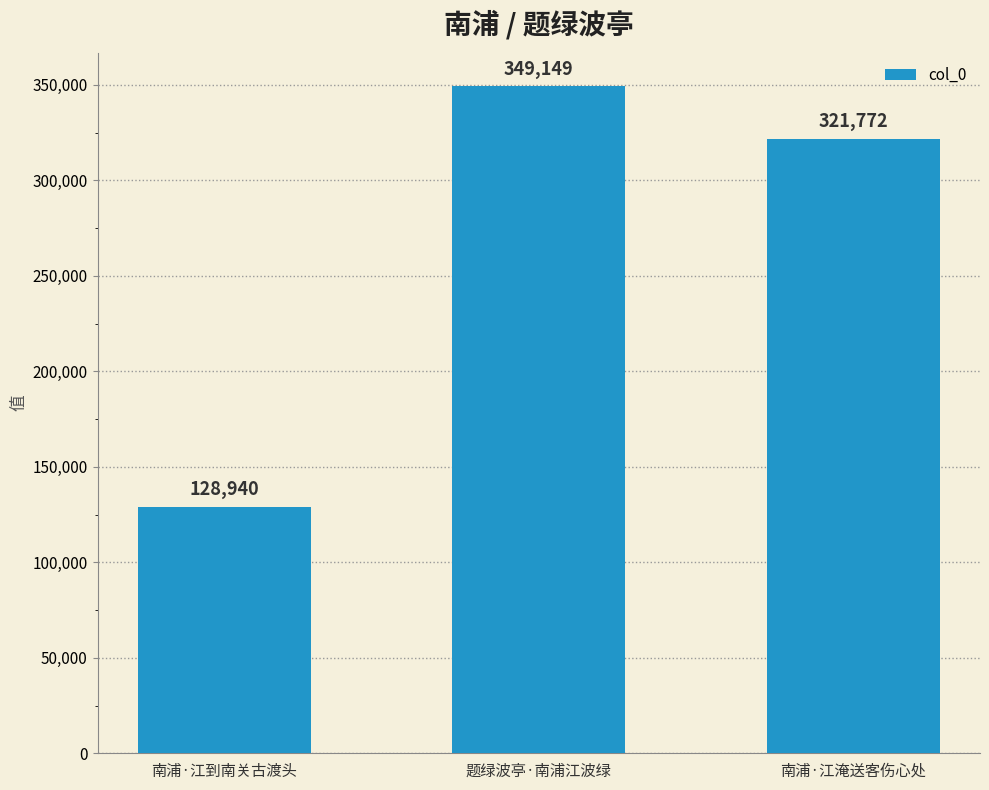

What is the sum of all values?

799861